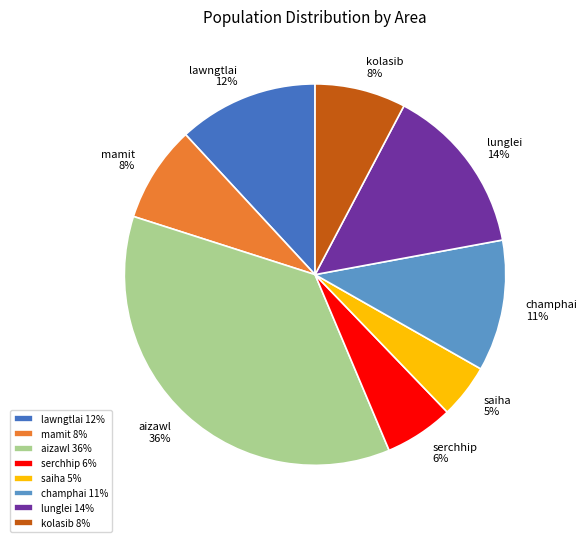

What percentage is the saiha slice, to the nearest percent?

5%